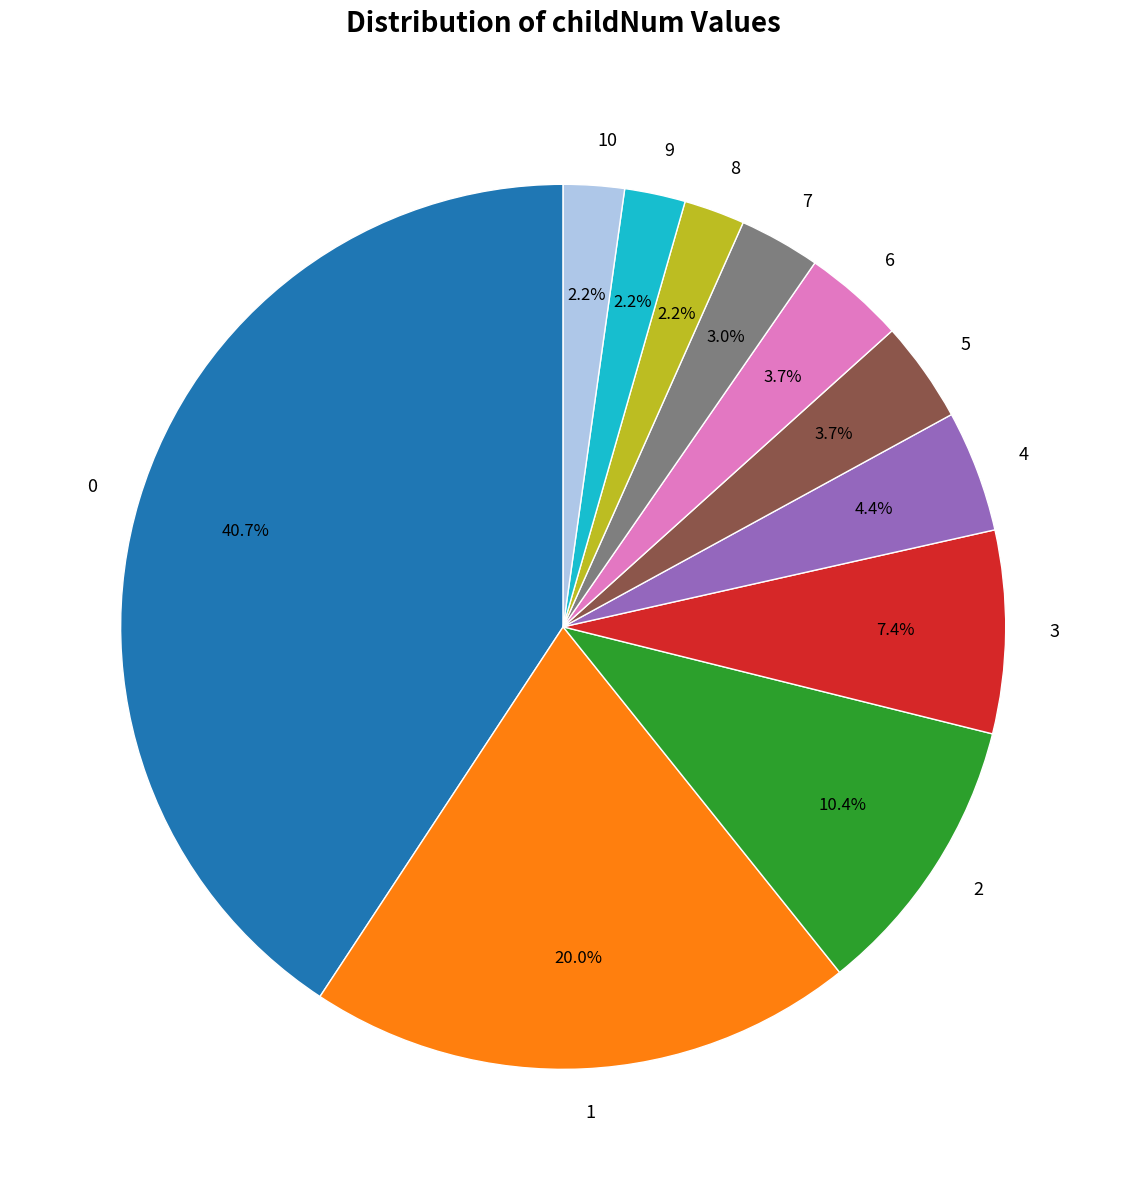

To the nearest percent, what portion does 7 represent?

3%